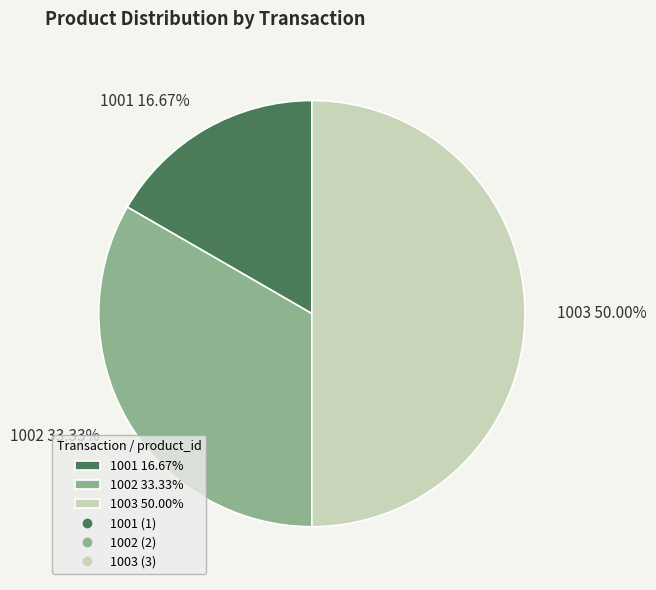

Rank the categories by value from highest to lowest.

1003, 1002, 1001